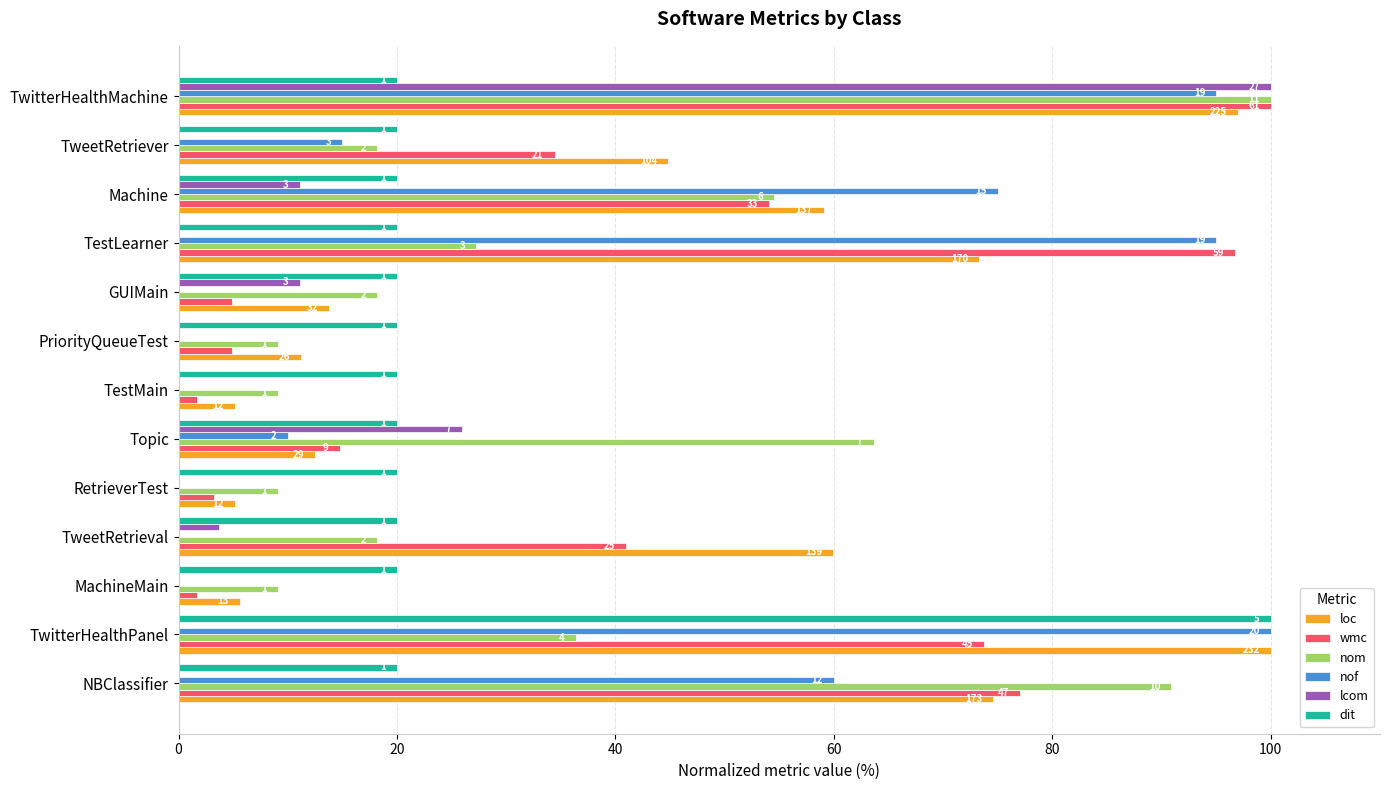

What is the minimum value for loc?

5.2